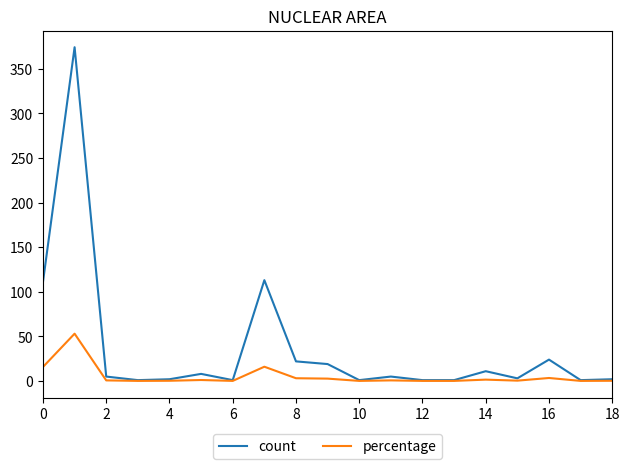

List the series in order of their overall mean, highest first.

count, percentage